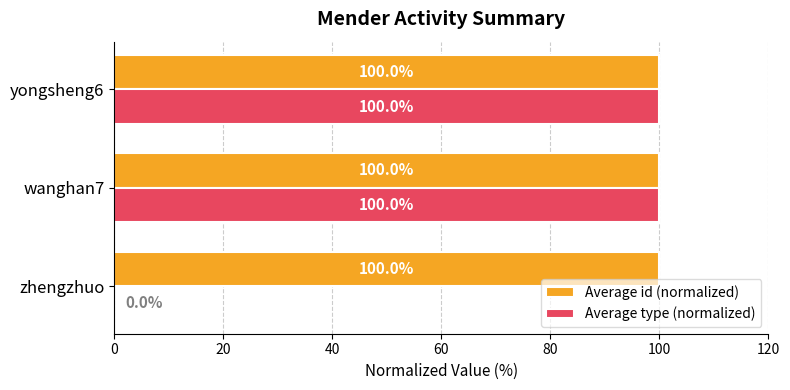

What is the greatest value displayed?

100.0